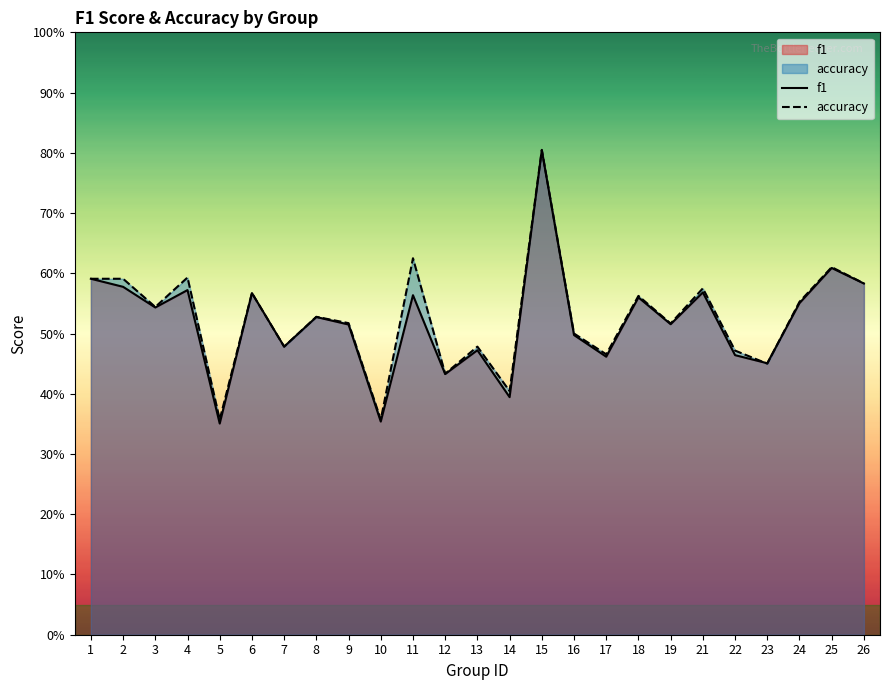

Which series changed the most between 22 and 23?

accuracy